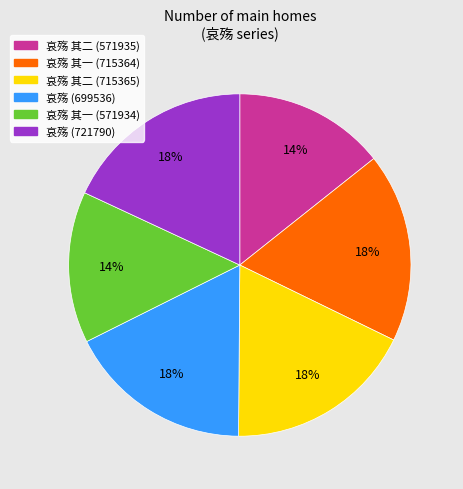

Is the sum of 哀殇 其二 (715365) and 哀殇 其二 (571935) greater than half?

No